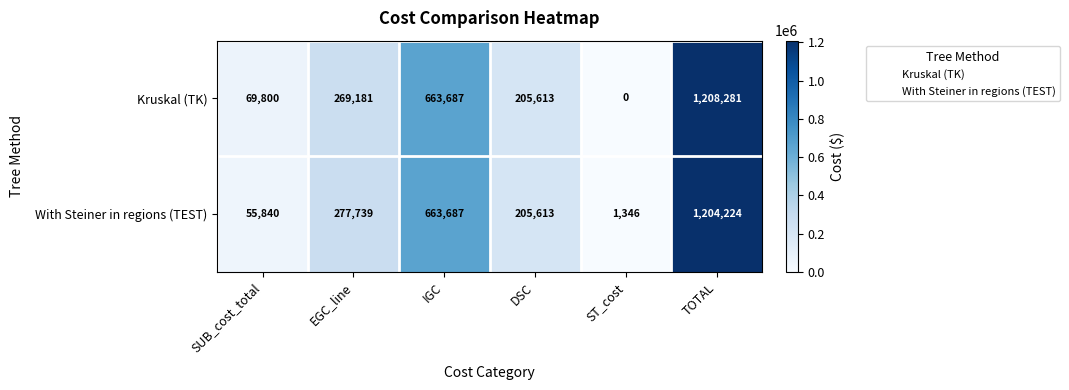

How many positive values does the Kruskal (TK) series have?

5